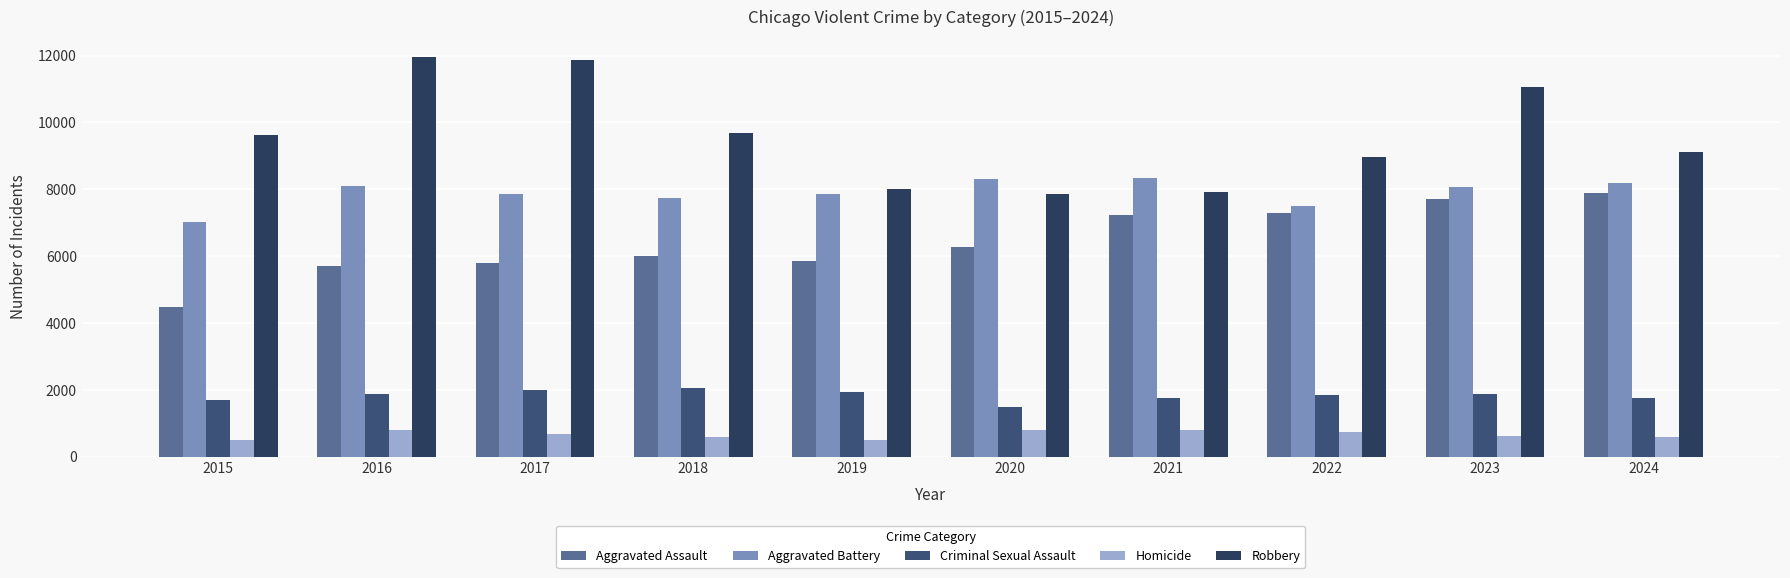

Reading left to right, transcribe all the data shown in this chart.

Aggravated Assault: 4480	5713	5793	6002	5841	6265	7242	7281	7712	7900
Aggravated Battery: 7018	8085	7845	7734	7858	8320	8346	7494	8079	8180
Criminal Sexual Assault: 1707	1866	1992	2046	1928	1501	1753	1835	1863	1757
Homicide: 496	786	672	588	499	787	805	727	629	587
Robbery: 9638	11960	11881	9681	7995	7855	7920	8965	11053	9123